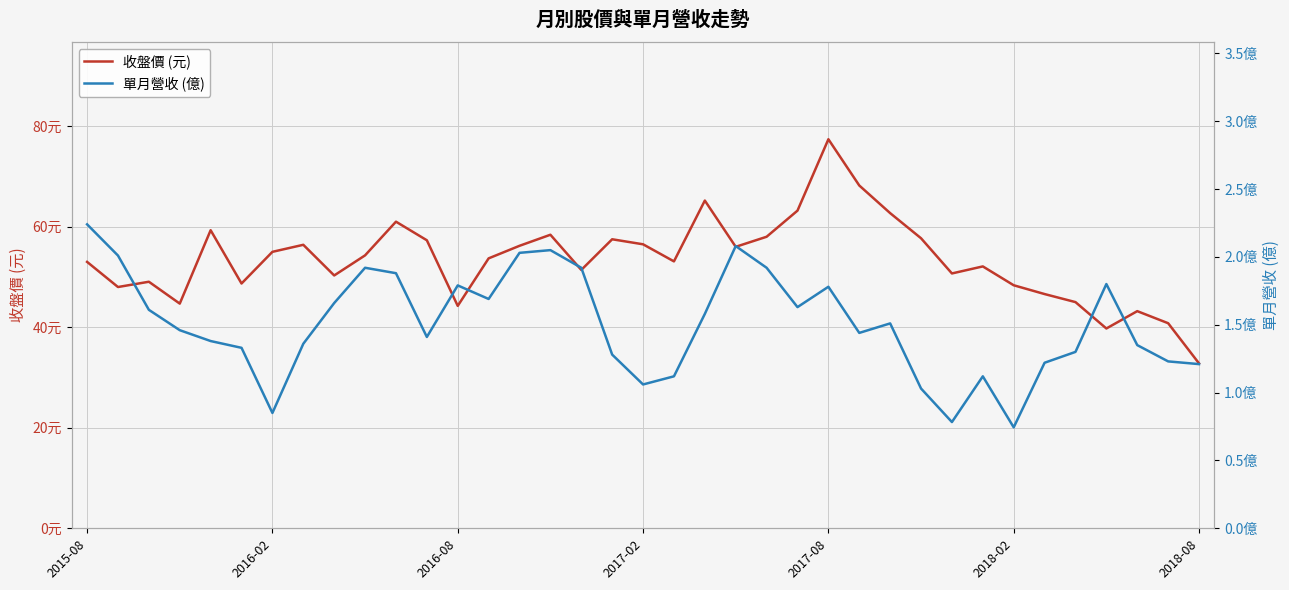

What is the approximate value of 收盤價 (元) at 26?

62.7